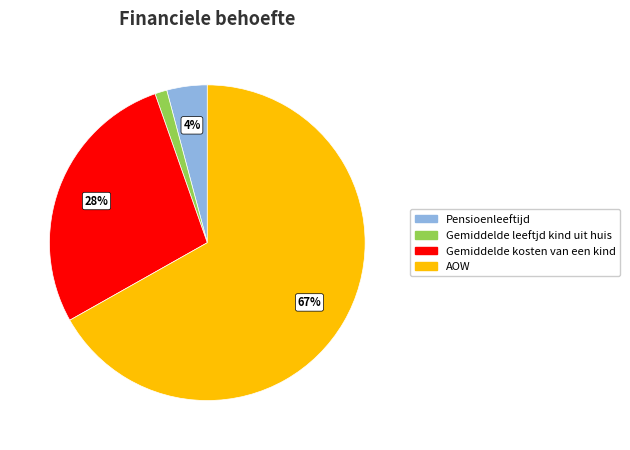

To the nearest percent, what is the difference between the largest and smallest slice percentages?

66%